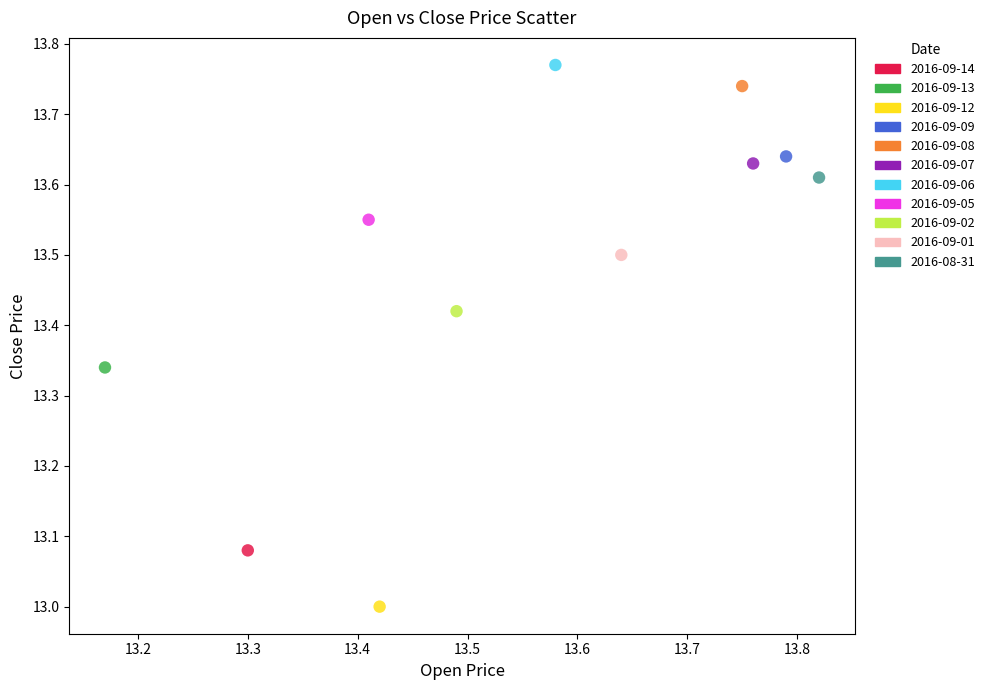

What are all the series names shown in the legend?

2016-09-14, 2016-09-13, 2016-09-12, 2016-09-09, 2016-09-08, 2016-09-07, 2016-09-06, 2016-09-05, 2016-09-02, 2016-09-01, 2016-08-31